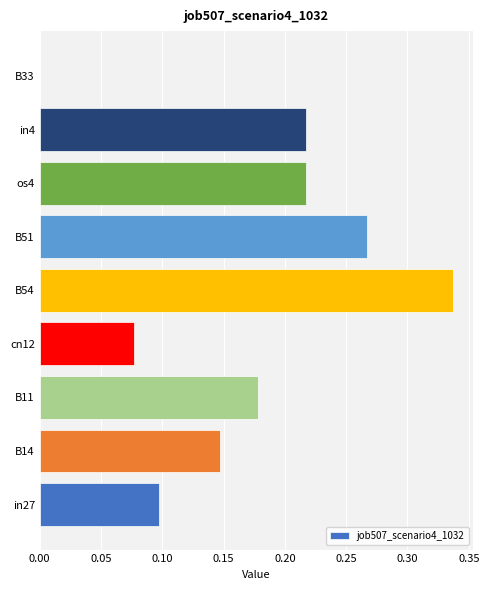

Count the number of data series in this chart.

1